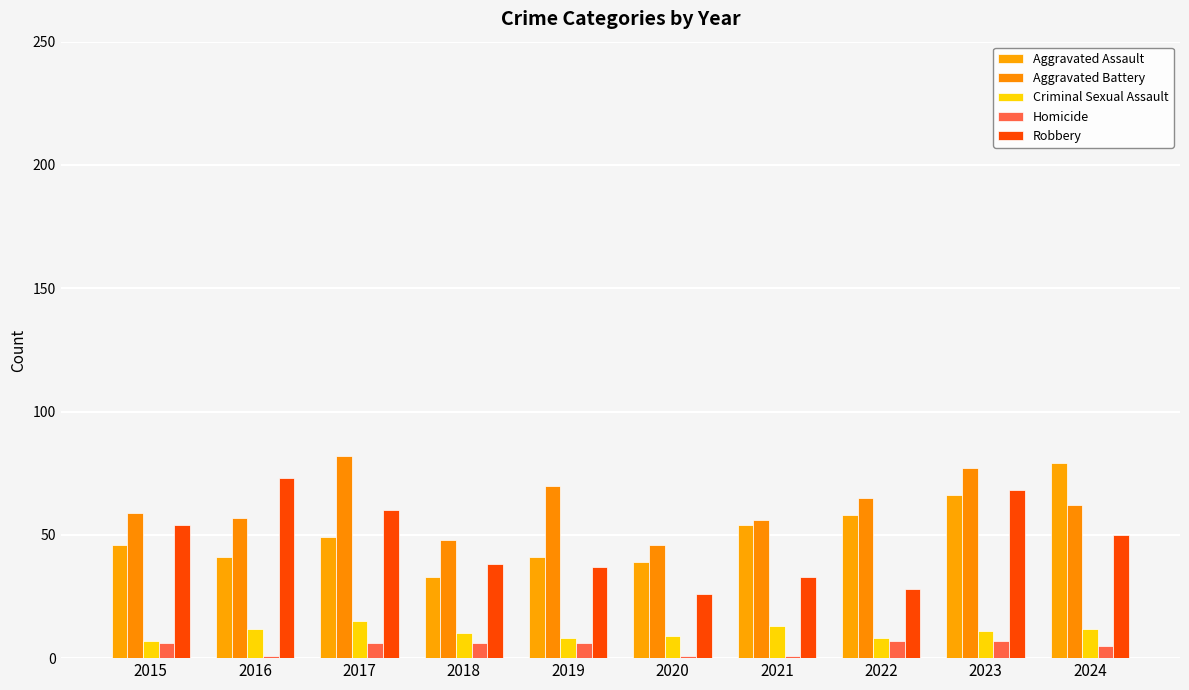

How many values in the Aggravated Assault series are below 49?

5